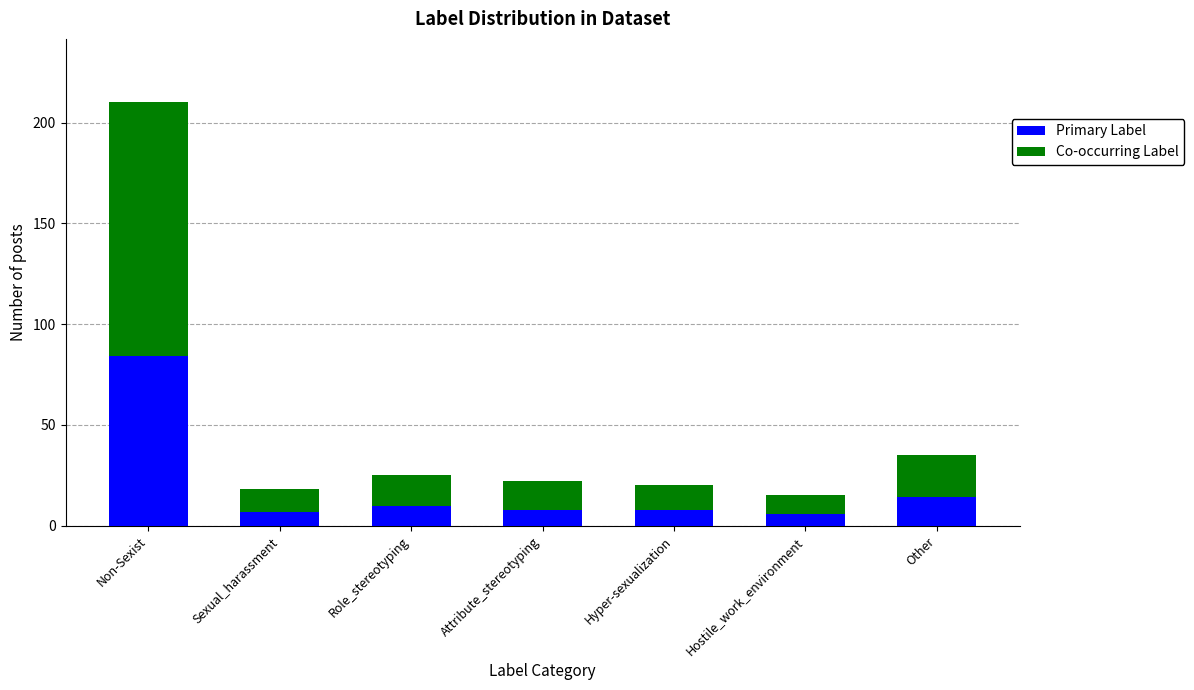

Is it true that Primary Label equals 37 at Non-Sexist?

False